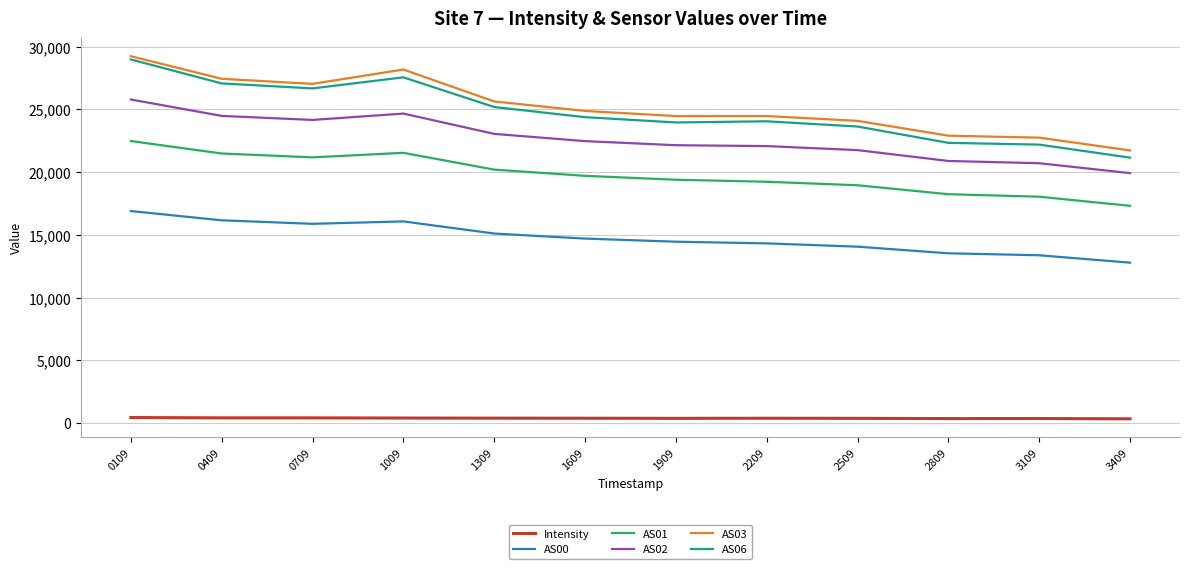

Where is the first local maximum for AS06?

1009